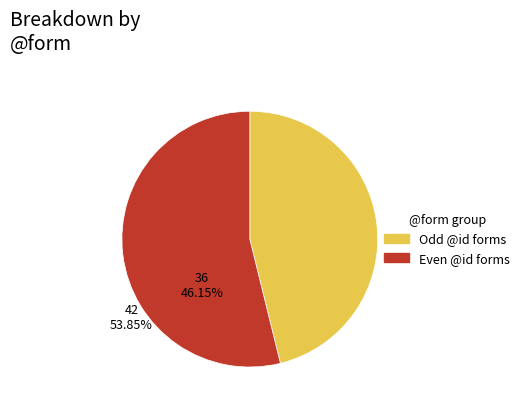

Is there a majority slice in this chart?

Yes